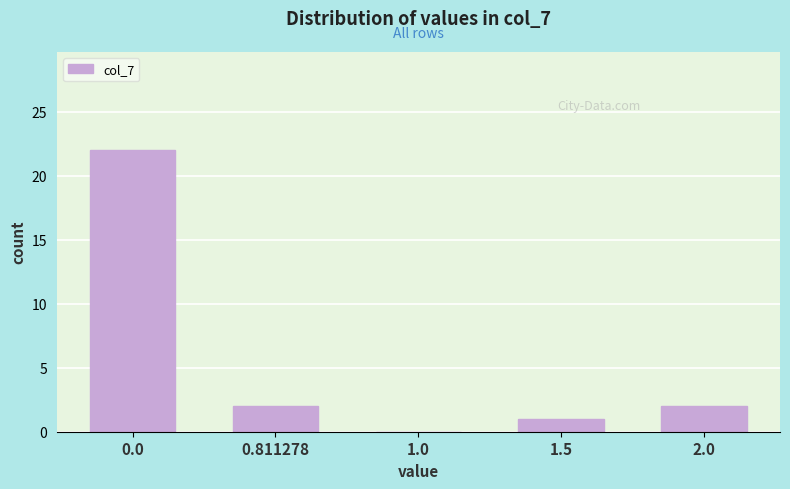

Reading left to right, transcribe all the data shown in this chart.

0.0=22	0.811278=2	1.0=0	1.5=1	2.0=2